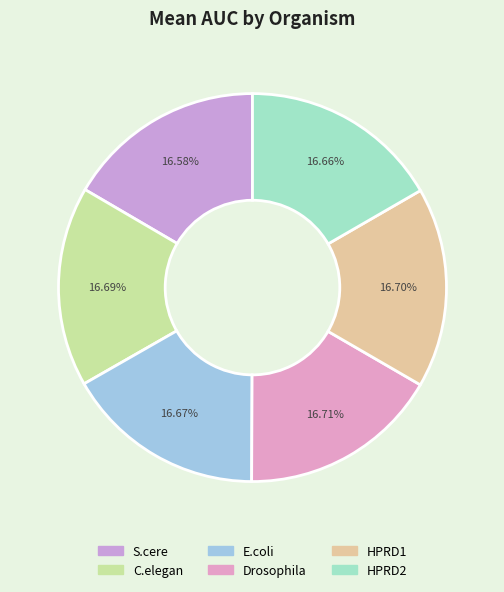

Is it true that HPRD1 is 24% of the pie?

False